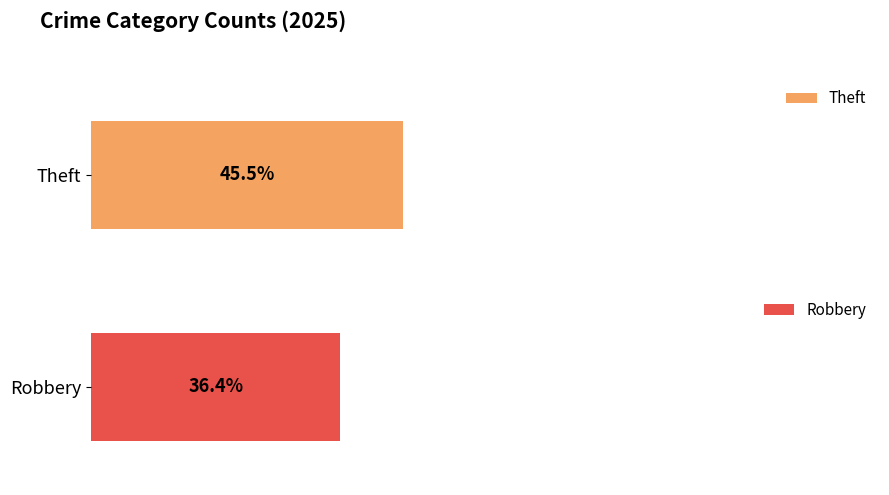

Is it true that Aggravated Battery equals 1 at 2015?

False